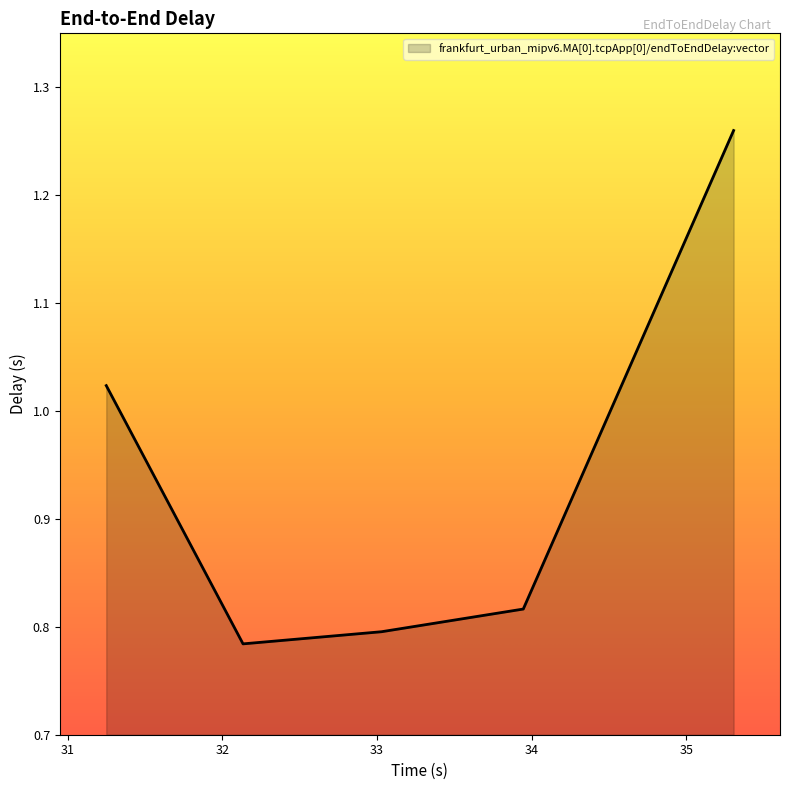

True or false: the data has more than 1 interior local peaks.

False